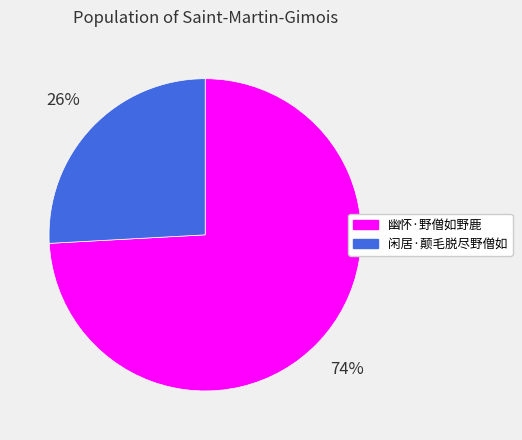

Which has a higher value, 闲居·颠毛脱尽野僧如 or 幽怀·野僧如野鹿?

幽怀·野僧如野鹿